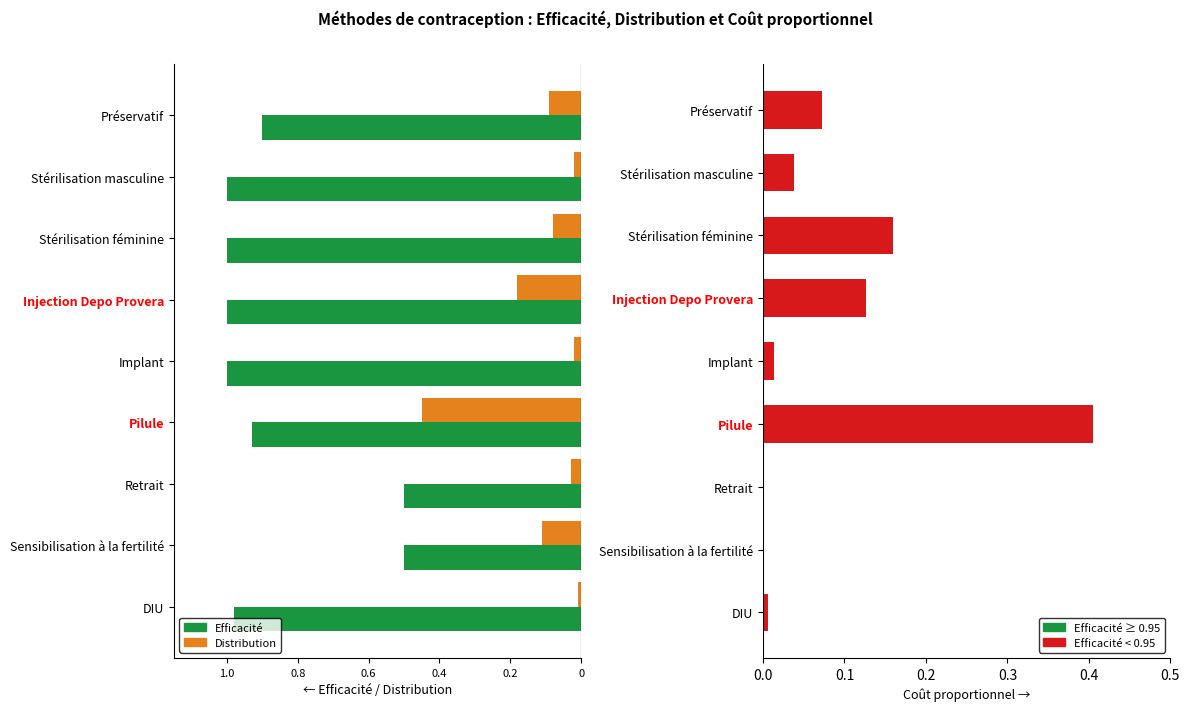

Are the bars horizontal?

Yes